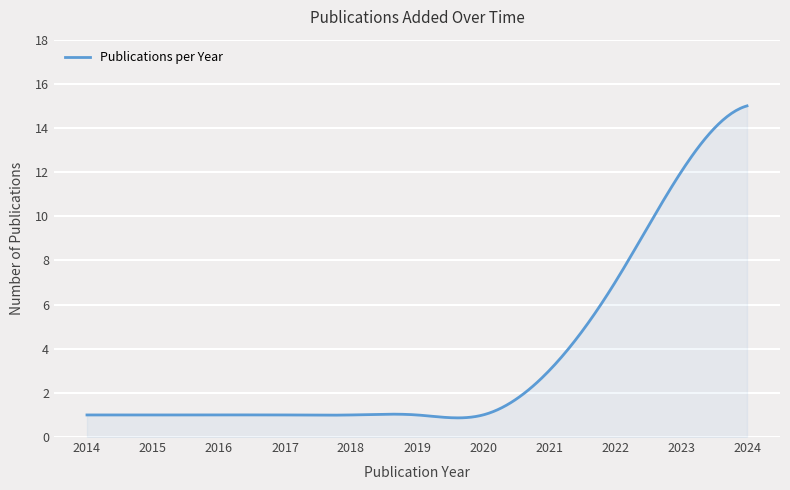

What is the greatest value displayed?

15.0